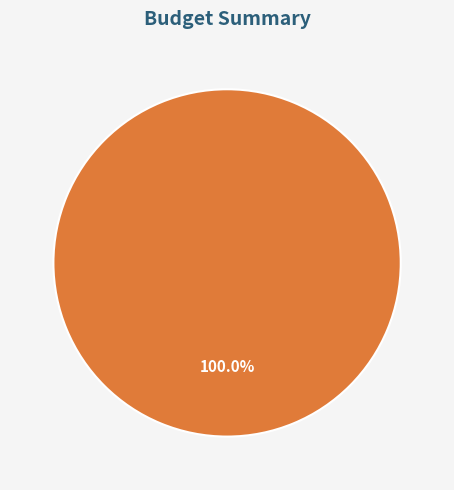

Is there a majority slice in this chart?

Yes